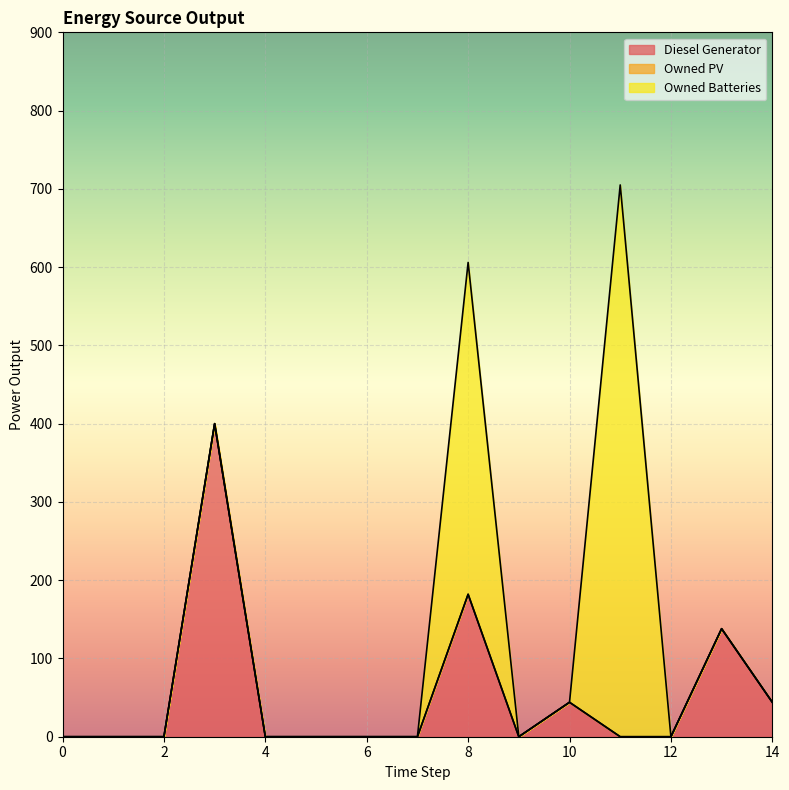

What is the total value across all series at 13?

138